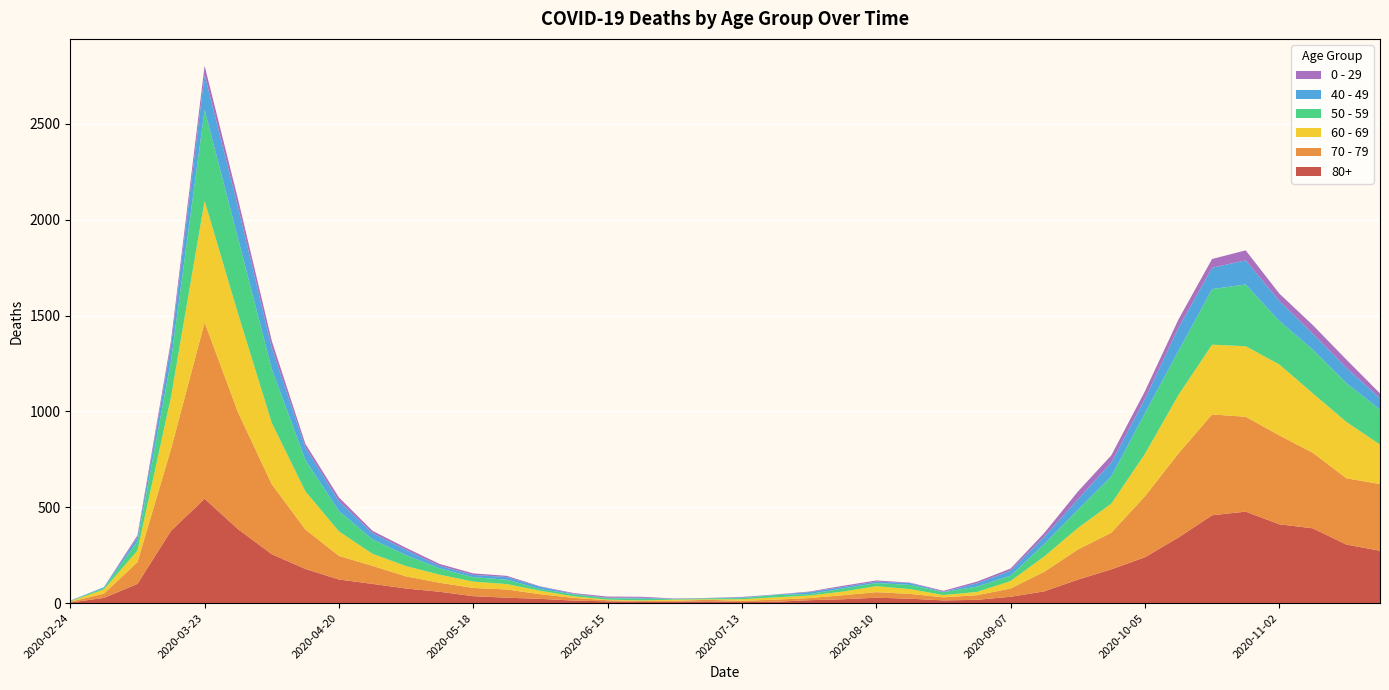

Reading right to left, list all the values displayed in this chart.

80+: 2020-11-23=273	2020-11-16=305	2020-11-09=390	2020-11-02=411	2020-10-26=477	2020-10-19=458	2020-10-12=342	2020-10-05=239	2020-09-28=176	2020-09-21=122	2020-09-14=61	2020-09-07=33	2020-08-31=17	2020-08-24=14	2020-08-17=23	2020-08-10=28	2020-08-03=20	2020-07-27=15	2020-07-20=7	2020-07-13=5	2020-07-06=9	2020-06-29=7	2020-06-22=6	2020-06-15=9	2020-06-08=13	2020-06-01=22	2020-05-25=28	2020-05-18=36	2020-05-11=59	2020-05-04=76	2020-04-27=100	2020-04-20=123	2020-04-13=178	2020-04-06=255	2020-03-30=385	2020-03-23=544	2020-03-16=377	2020-03-09=100	2020-03-02=27	2020-02-24=3
70 - 79: 2020-11-23=348	2020-11-16=346	2020-11-09=394	2020-11-02=464	2020-10-26=495	2020-10-19=526	2020-10-12=439	2020-10-05=318	2020-09-28=191	2020-09-21=157	2020-09-14=102	2020-09-07=43	2020-08-31=24	2020-08-24=16	2020-08-17=25	2020-08-10=29	2020-08-03=21	2020-07-27=11	2020-07-20=11	2020-07-13=7	2020-07-06=8	2020-06-29=5	2020-06-22=5	2020-06-15=6	2020-06-08=14	2020-06-01=24	2020-05-25=43	2020-05-18=43	2020-05-11=47	2020-05-04=63	2020-04-27=94	2020-04-20=123	2020-04-13=206	2020-04-06=365	2020-03-30=608	2020-03-23=920	2020-03-16=427	2020-03-09=113	2020-03-02=22	2020-02-24=4
60 - 69: 2020-11-23=206	2020-11-16=294	2020-11-09=310	2020-11-02=370	2020-10-26=368	2020-10-19=364	2020-10-12=305	2020-10-05=221	2020-09-28=152	2020-09-21=112	2020-09-14=80	2020-09-07=39	2020-08-31=17	2020-08-24=12	2020-08-17=25	2020-08-10=31	2020-08-03=19	2020-07-27=13	2020-07-20=12	2020-07-13=8	2020-07-06=3	2020-06-29=6	2020-06-22=3	2020-06-15=3	2020-06-08=8	2020-06-01=18	2020-05-25=28	2020-05-18=33	2020-05-11=42	2020-05-04=54	2020-04-27=63	2020-04-20=128	2020-04-13=199	2020-04-06=320	2020-03-30=514	2020-03-23=634	2020-03-16=272	2020-03-09=61	2020-03-02=22	2020-02-24=2
50 - 59: 2020-11-23=182	2020-11-16=202	2020-11-09=228	2020-11-02=227	2020-10-26=322	2020-10-19=290	2020-10-12=230	2020-10-05=212	2020-09-28=142	2020-09-21=95	2020-09-14=64	2020-09-07=28	2020-08-31=28	2020-08-24=15	2020-08-17=22	2020-08-10=16	2020-08-03=16	2020-07-27=8	2020-07-20=12	2020-07-13=6	2020-07-06=5	2020-06-29=3	2020-06-22=9	2020-06-15=8	2020-06-08=10	2020-06-01=9	2020-05-25=23	2020-05-18=23	2020-05-11=33	2020-05-04=57	2020-04-27=75	2020-04-20=106	2020-04-13=163	2020-04-06=281	2020-03-30=392	2020-03-23=475	2020-03-16=190	2020-03-09=48	2020-03-02=7	2020-02-24=3
40 - 49: 2020-11-23=60	2020-11-16=80	2020-11-09=83	2020-11-02=105	2020-10-26=126	2020-10-19=111	2020-10-12=120	2020-10-05=76	2020-09-28=72	2020-09-21=55	2020-09-14=38	2020-09-07=26	2020-08-31=17	2020-08-24=2	2020-08-17=10	2020-08-10=8	2020-08-03=8	2020-07-27=10	2020-07-20=2	2020-07-13=4	2020-07-06=1	2020-06-29=1	2020-06-22=5	2020-06-15=2	2020-06-08=3	2020-06-01=12	2020-05-25=14	2020-05-18=12	2020-05-11=13	2020-05-04=27	2020-04-27=33	2020-04-20=51	2020-04-13=66	2020-04-06=111	2020-03-30=163	2020-03-23=183	2020-03-16=79	2020-03-09=21	2020-03-02=5	2020-02-24=0
0 - 29: 2020-11-23=25	2020-11-16=43	2020-11-09=45	2020-11-02=38	2020-10-26=52	2020-10-19=46	2020-10-12=44	2020-10-05=39	2020-09-28=38	2020-09-21=40	2020-09-14=20	2020-09-07=11	2020-08-31=9	2020-08-24=5	2020-08-17=2	2020-08-10=6	2020-08-03=6	2020-07-27=3	2020-07-20=1	2020-07-13=2	2020-07-06=1	2020-06-29=2	2020-06-22=5	2020-06-15=6	2020-06-08=4	2020-06-01=2	2020-05-25=6	2020-05-18=8	2020-05-11=10	2020-05-04=11	2020-04-27=12	2020-04-20=20	2020-04-13=19	2020-04-06=36	2020-03-30=42	2020-03-23=47	2020-03-16=25	2020-03-09=10	2020-03-02=0	2020-02-24=1